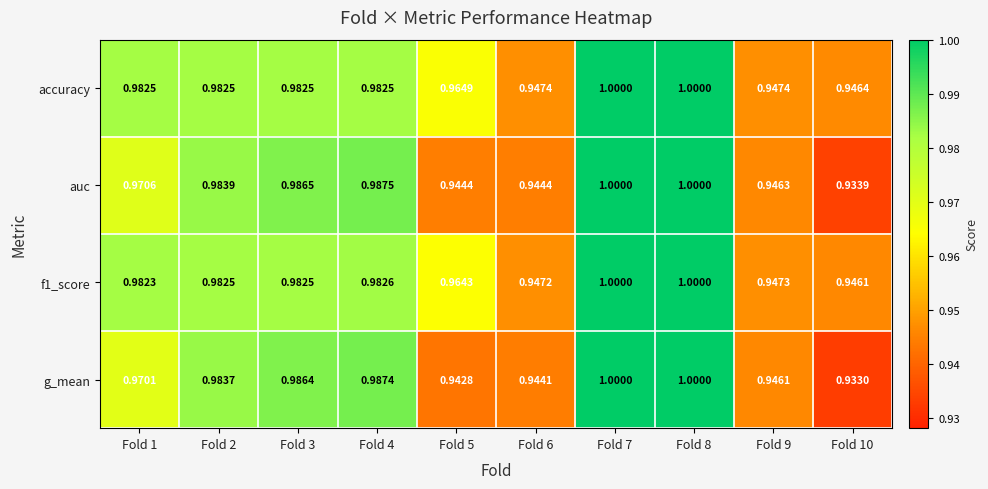

Which series has the largest total across all categories?

accuracy